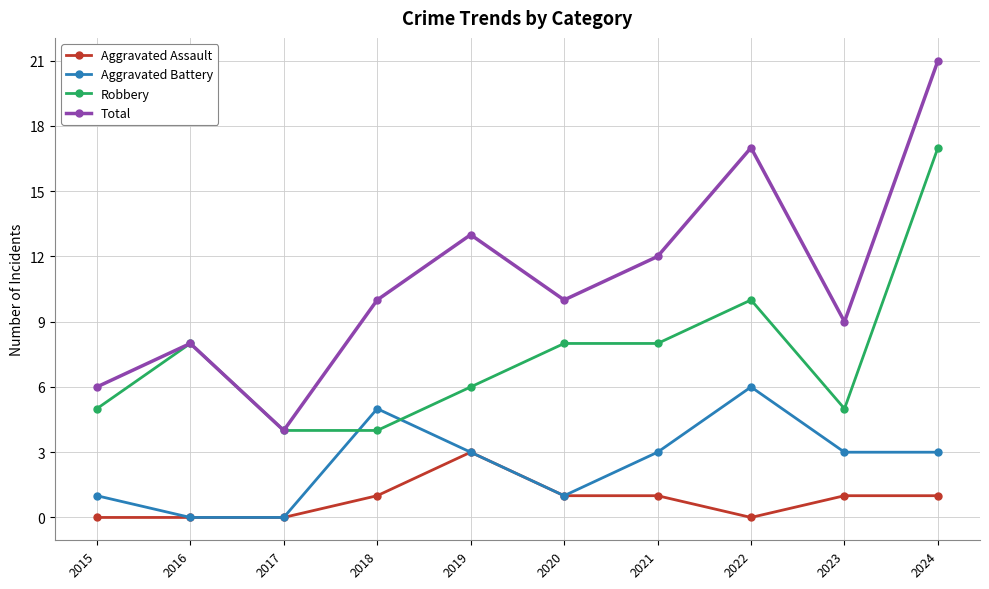

How many data points in Robbery are less than 8?

5